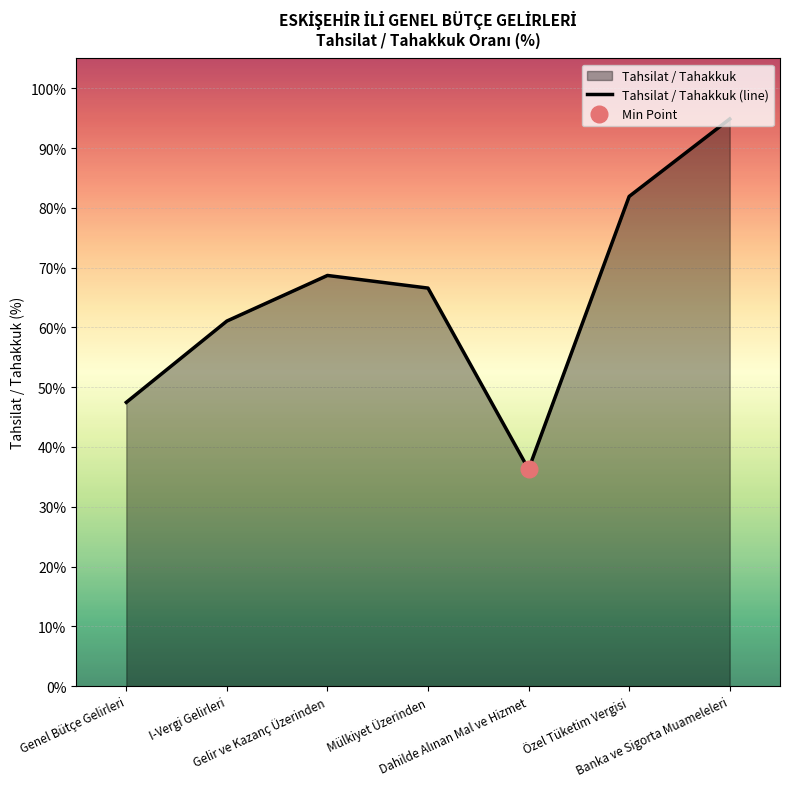

How many lines are shown in the chart?

1